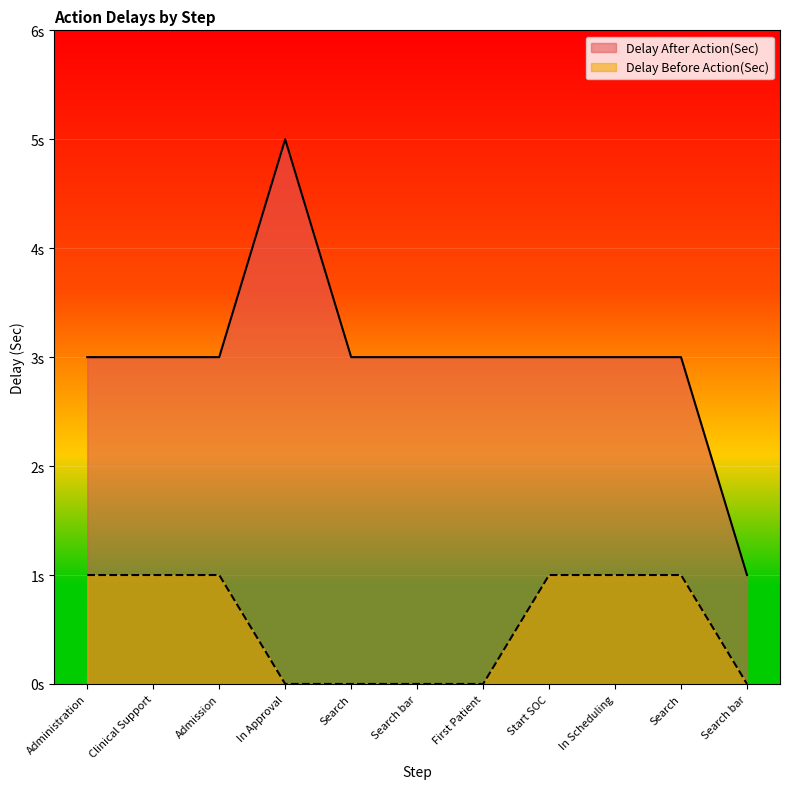

What are all the series names shown in the legend?

Delay After Action(Sec), Delay Before Action(Sec)